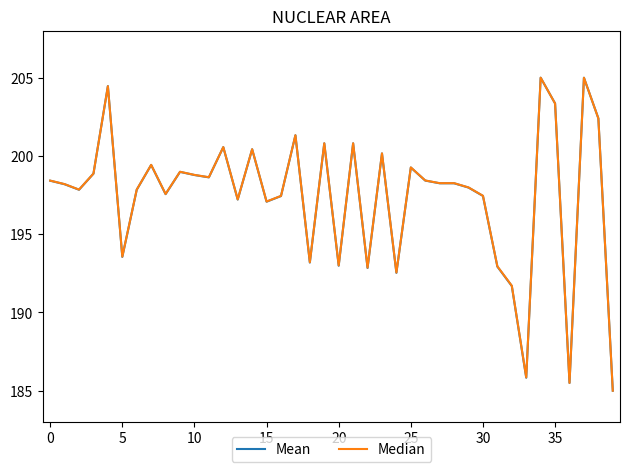

What is the highest value of the Mean series?

205.0